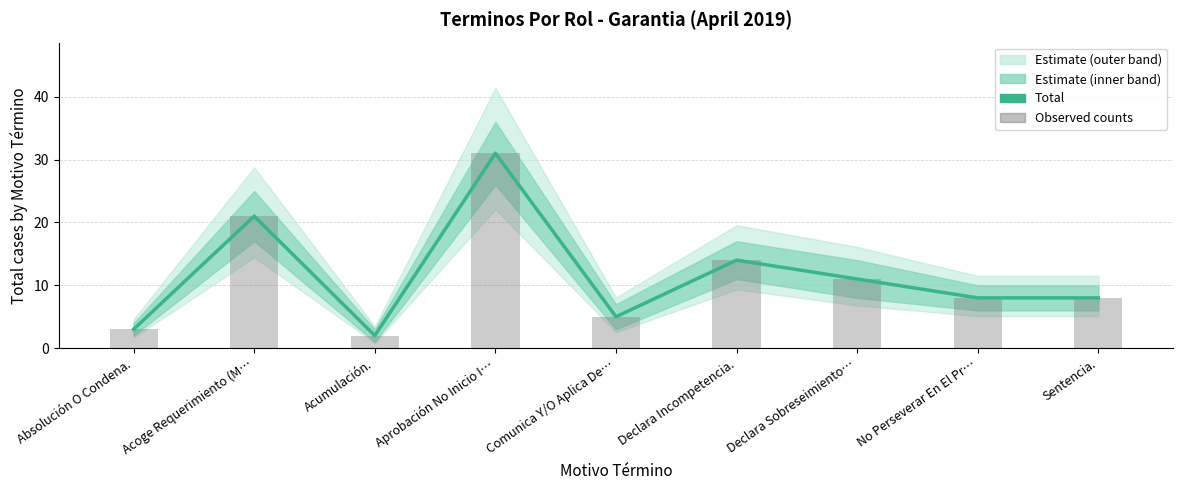

Is the value of Total at Declara Sobreseimiento… greater than the value of Observed counts at No Perseverar En El Pr…?

Yes